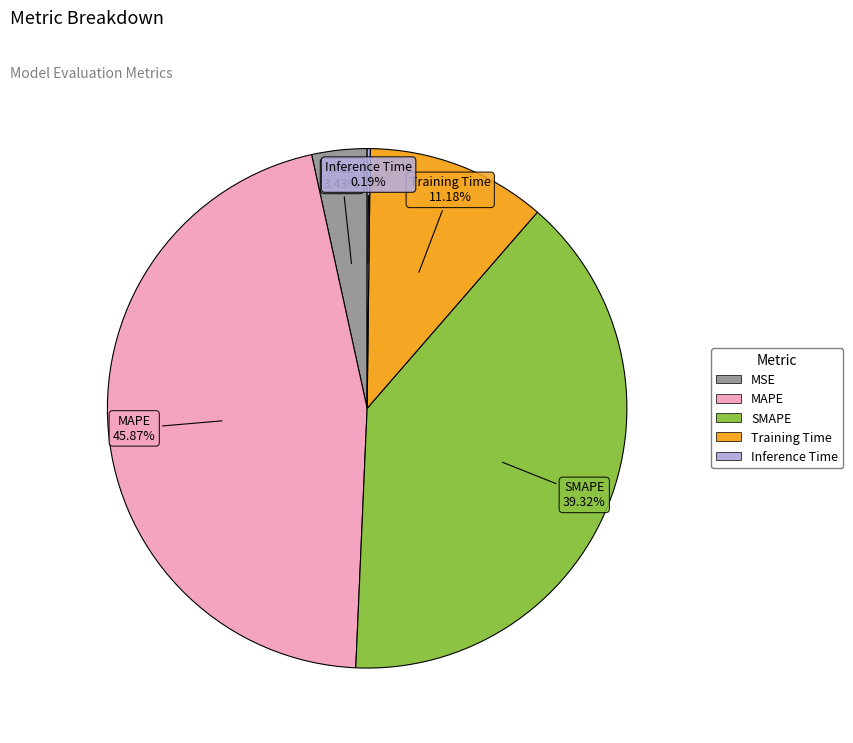

What is the largest slice in the pie chart?

MAPE